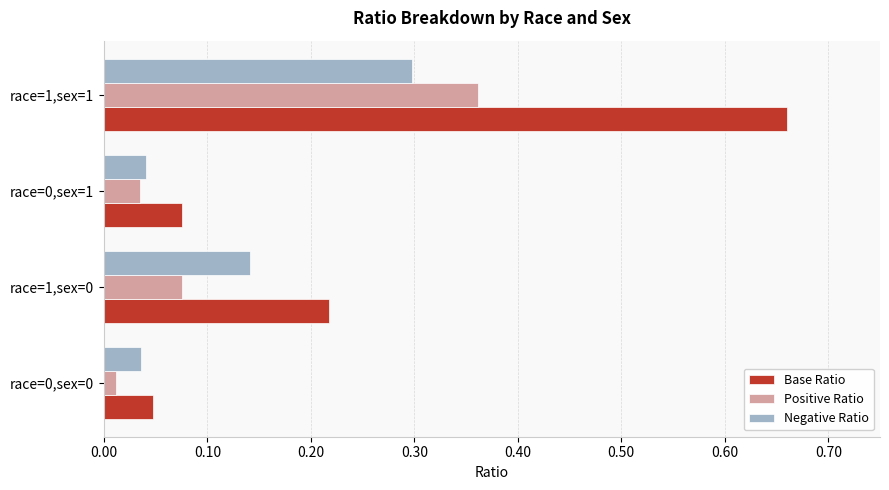

At which category does the chart reach its peak across all series?

race=1,sex=1